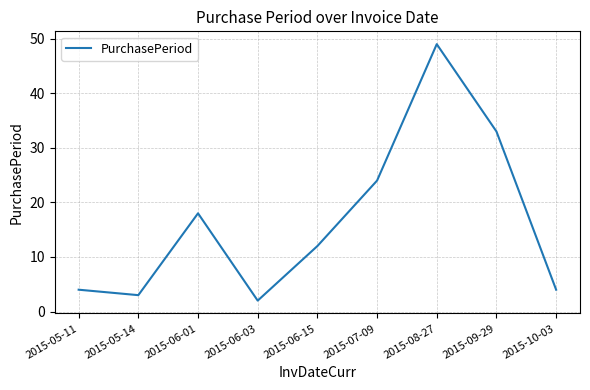

Which has a higher value, 2015-09-29 or 2015-10-03?

2015-09-29